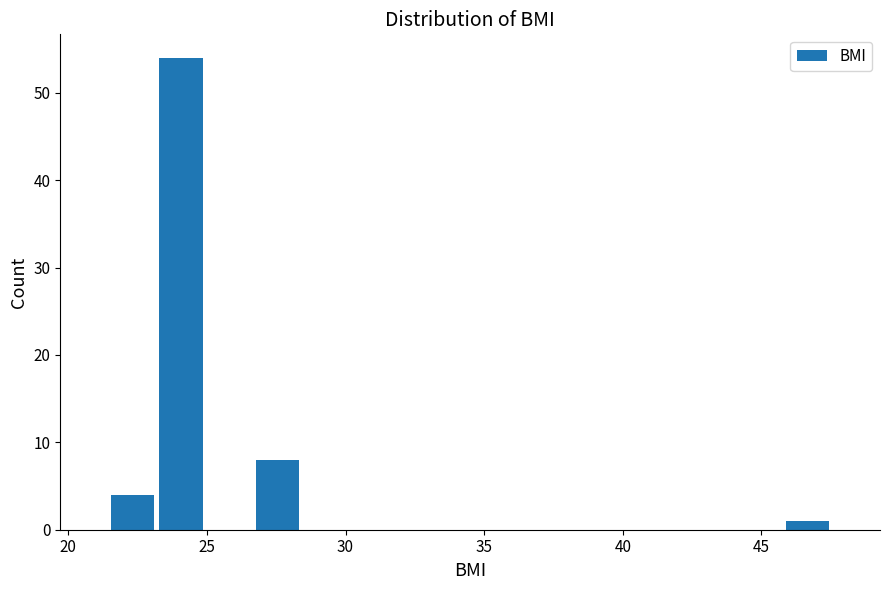

Read against the x-axis, roughly where is the centre of the tallest bar?

24.0